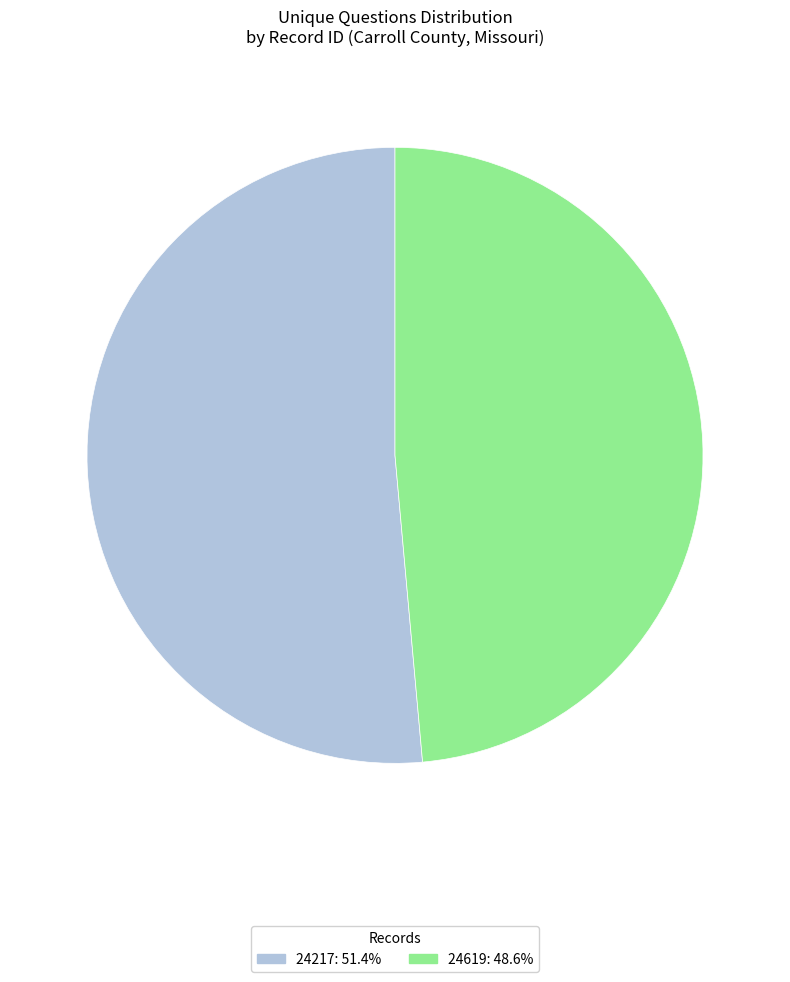

Combined, do 24217: 51.4% and 24619: 48.6% account for over 50%?

Yes